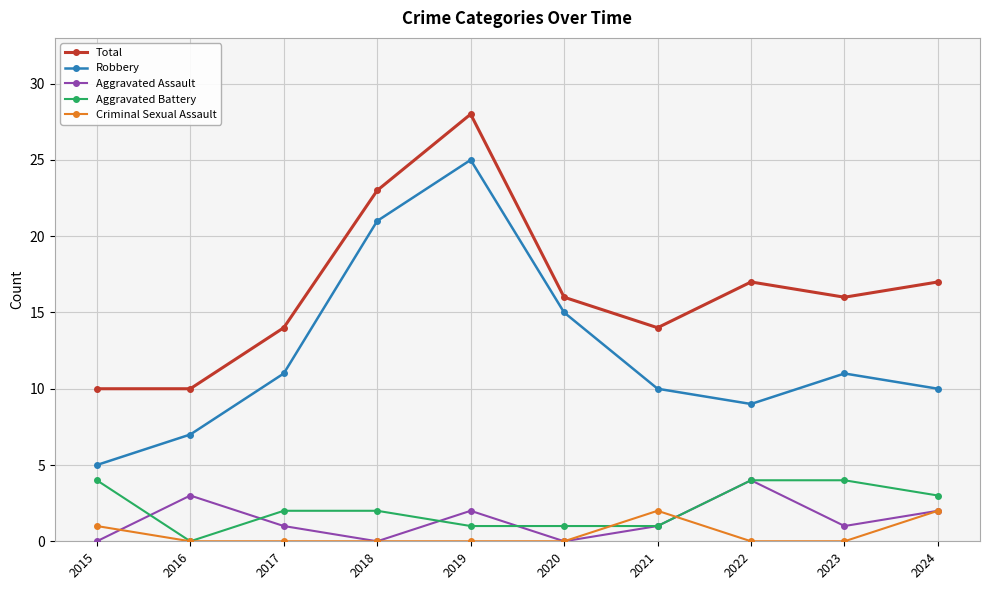

Rank the series at 2019 from lowest to highest value.

Criminal Sexual Assault, Aggravated Battery, Aggravated Assault, Robbery, Total